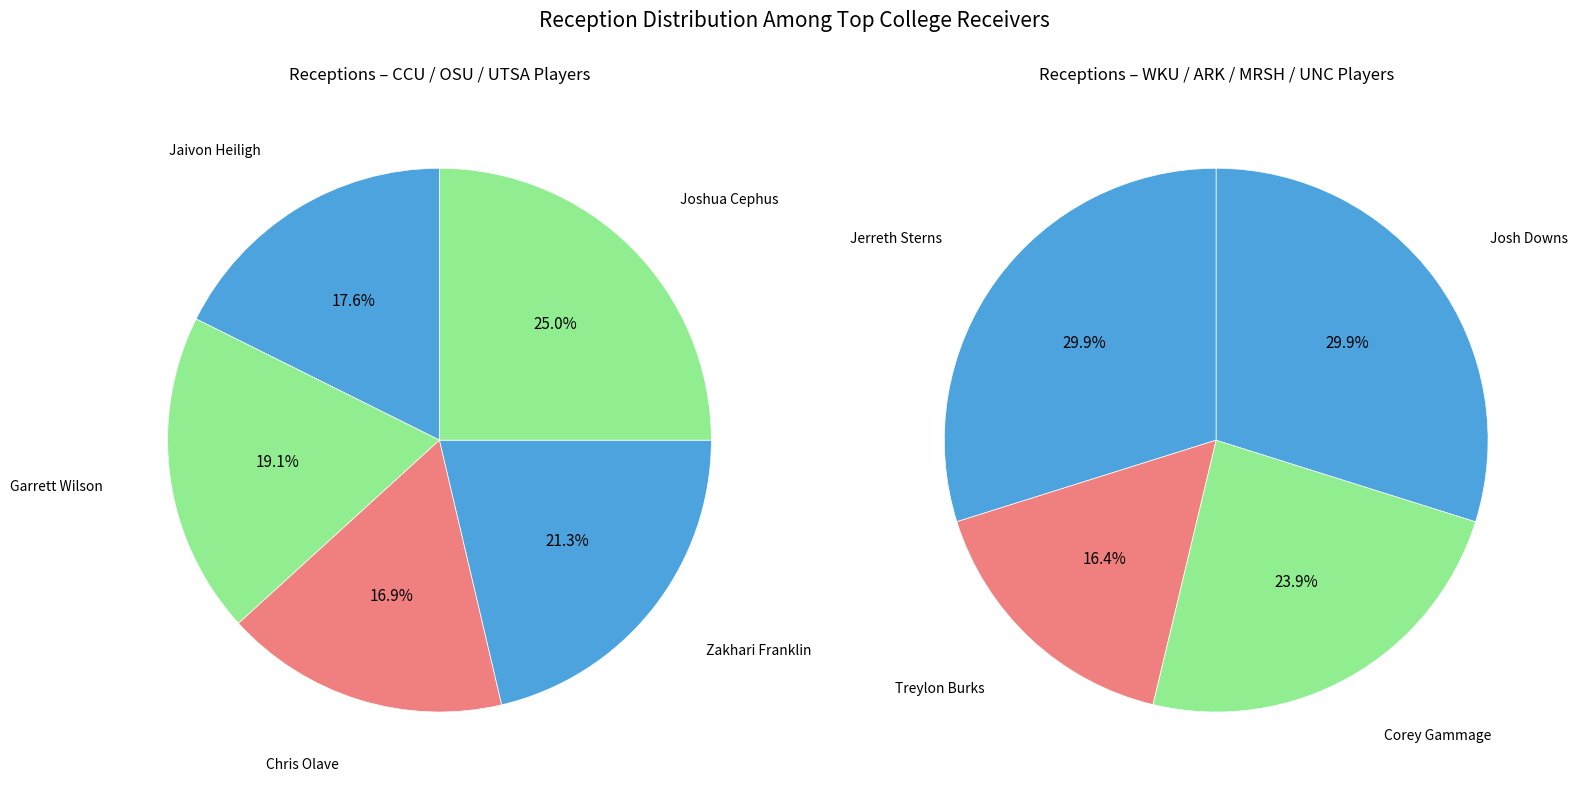

What is the smallest slice in the pie chart?

Treylon Burks